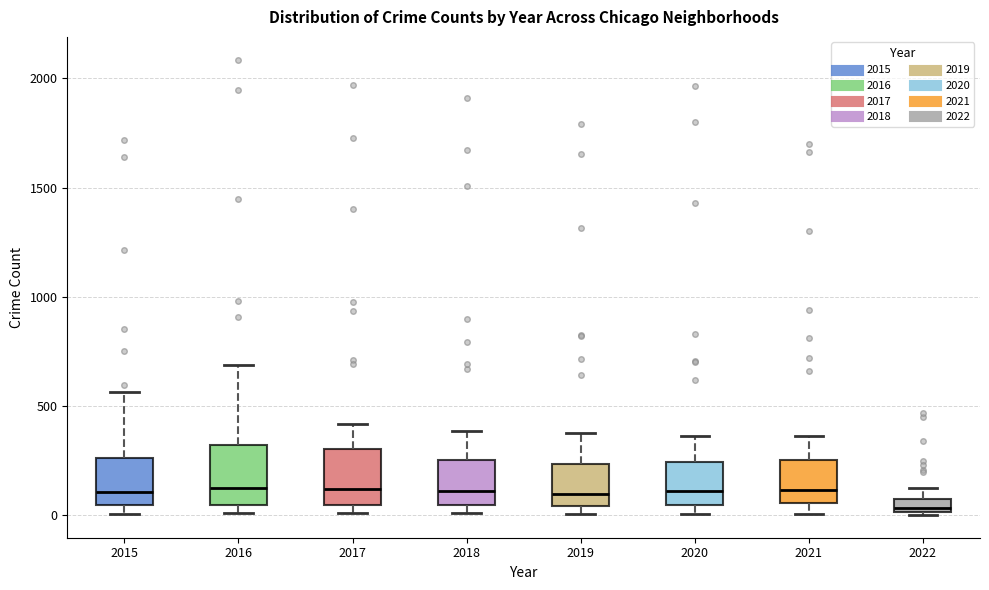

Where does the upper whisker of the box at x = 2018 end on the y-axis? The values are not printed on the chart, so give them approximately, as read against the axis.

400